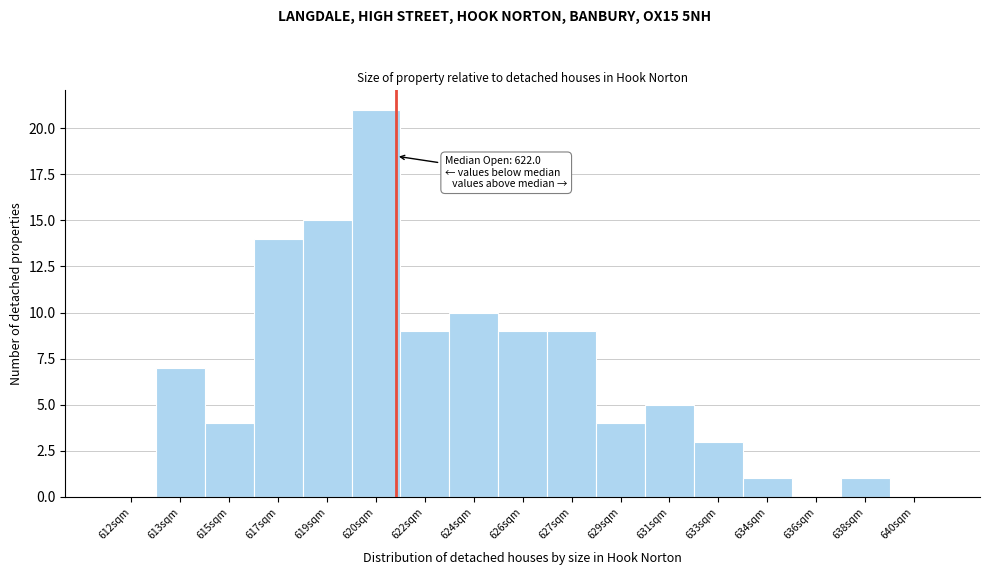

Reading right to left, extract all data points from this chart.

640sqm=0	638sqm=1	636sqm=0	634sqm=1	633sqm=3	631sqm=5	629sqm=4	627sqm=9	626sqm=9	624sqm=10	622sqm=9	620sqm=21	619sqm=15	617sqm=14	615sqm=4	613sqm=7	612sqm=0